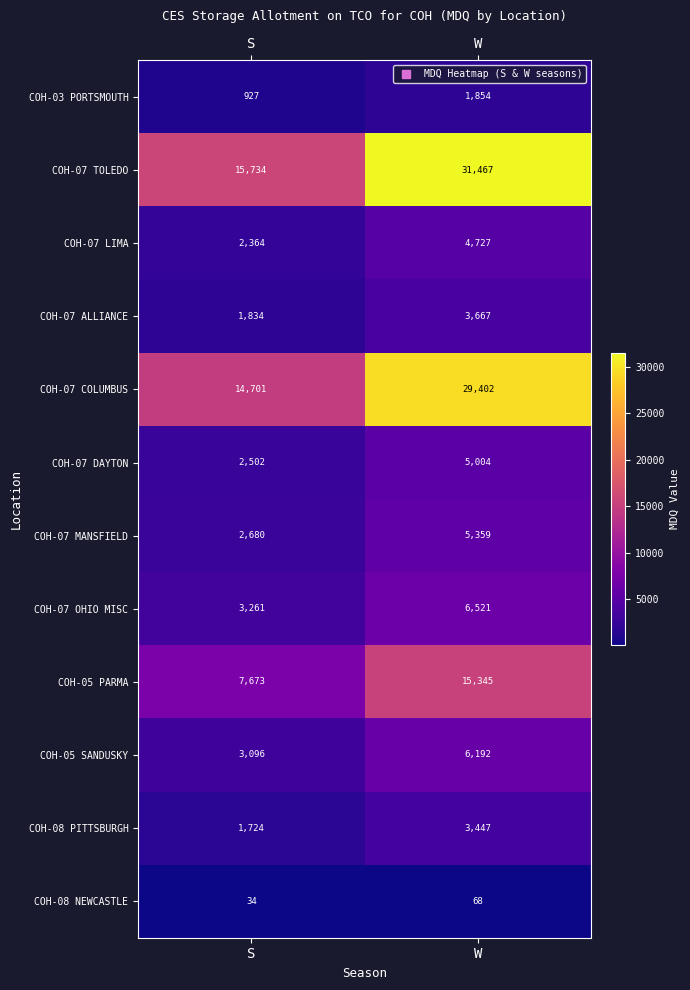

Count the number of categories in the chart.

2